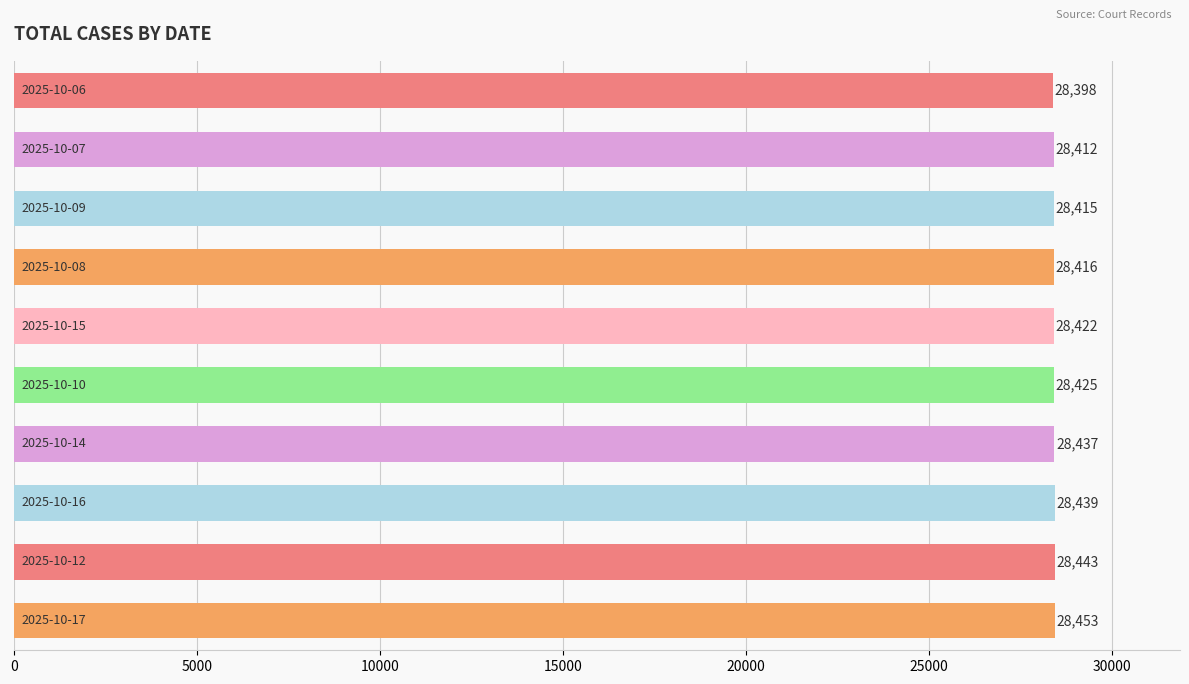

What is the difference between the second highest and minimum values?

45